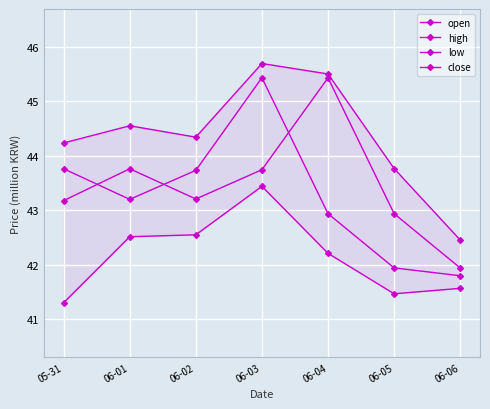

Where is the first local minimum for close?

06-01